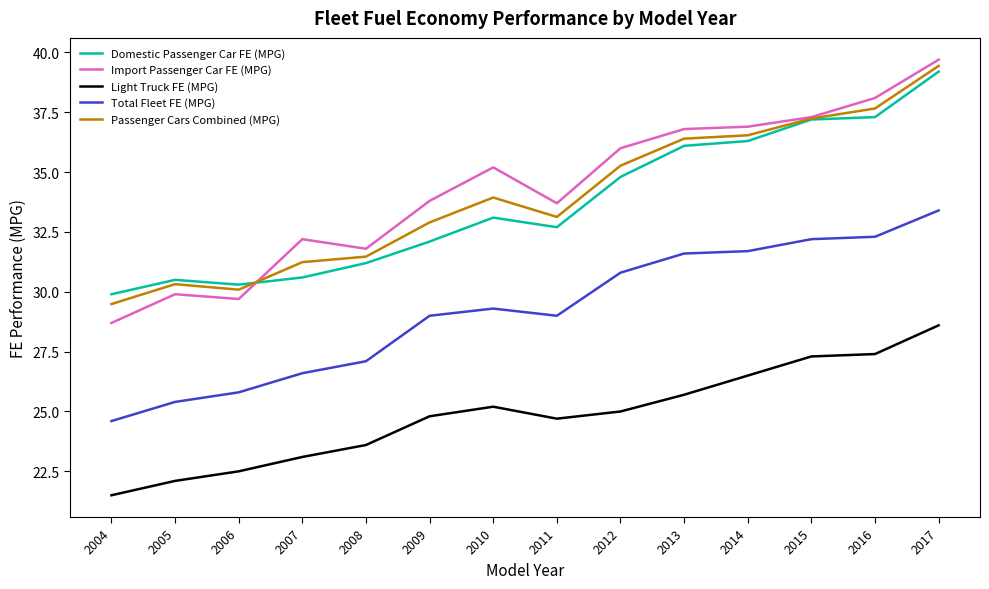

Which series changed the most between 2006 and 2010?

Import Passenger Car FE (MPG)